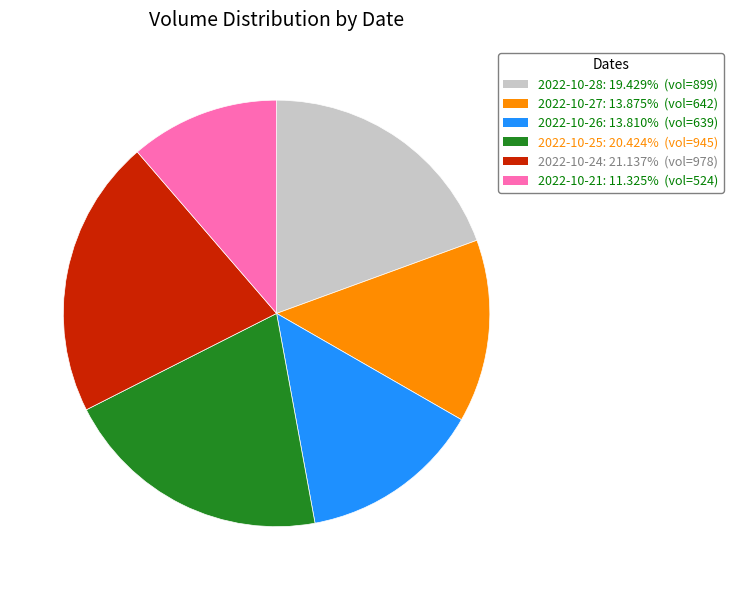

Is 2022-10-21 the majority of the pie?

No